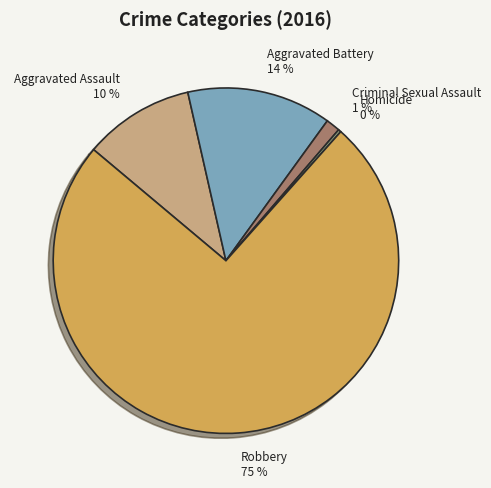

Which slice is the largest?

Robbery